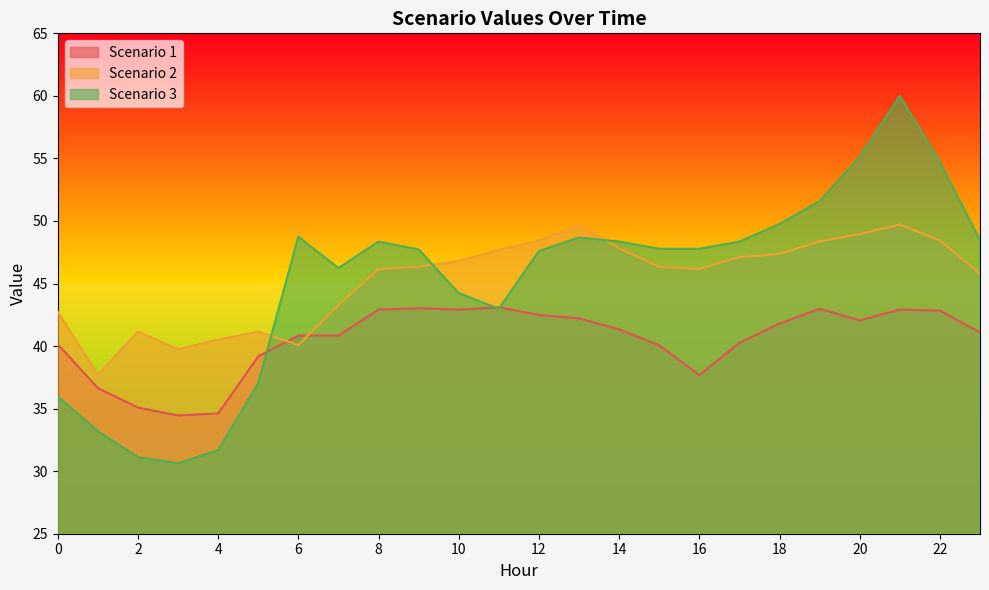

What are all the series names shown in the legend?

Scenario 1, Scenario 2, Scenario 3